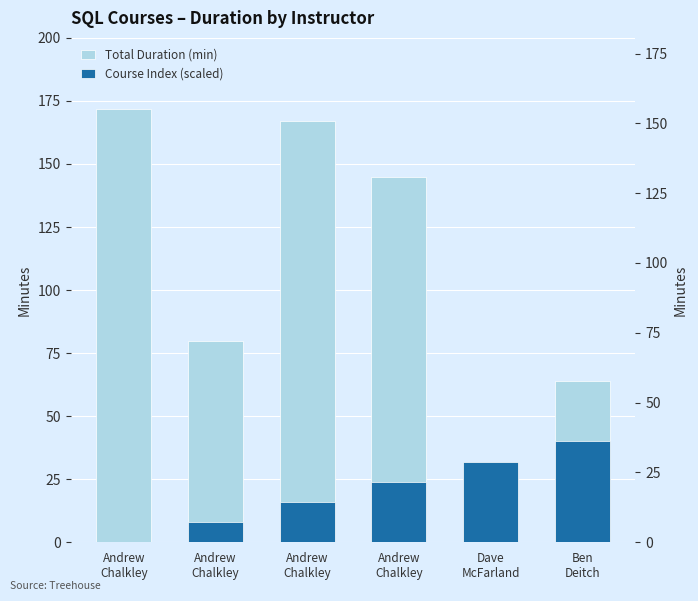

Where is Course Index (scaled) nearest to the value 20?

Andrew
Chalkley